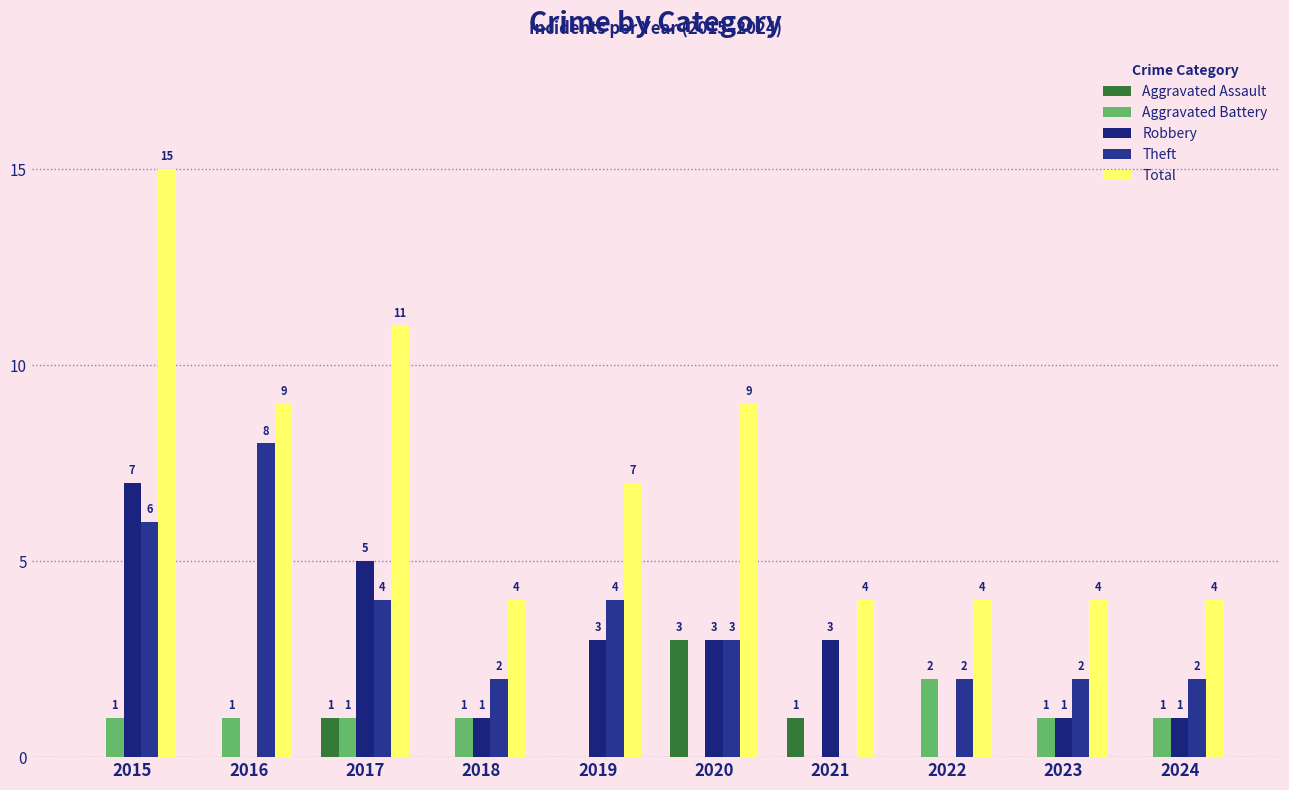

Count the Aggravated Battery values in the range 0 to 1.

9